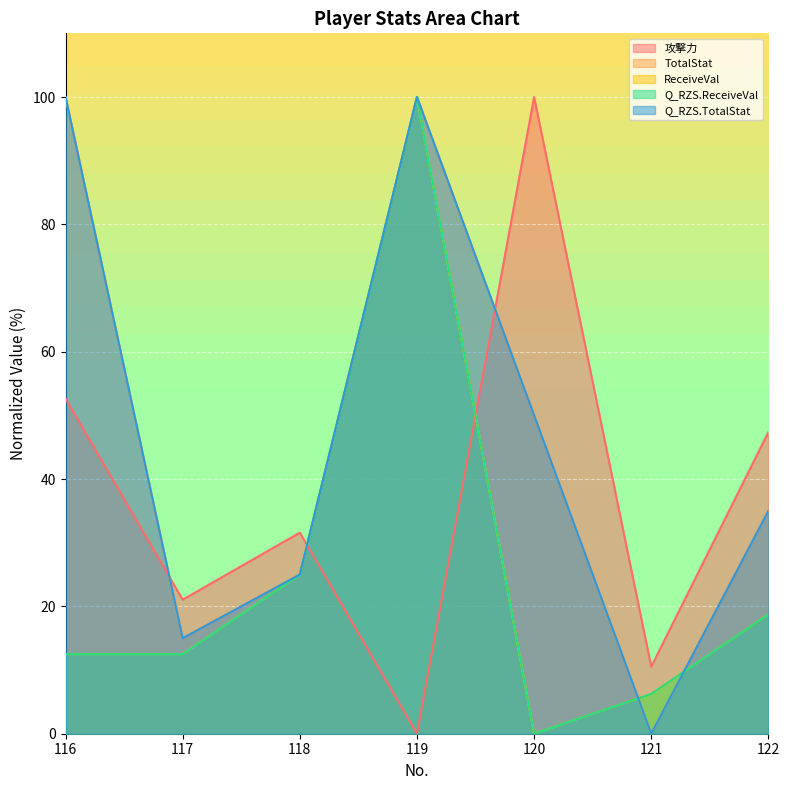

What is the difference between the maximum and minimum values in the TotalStat series?

100.0